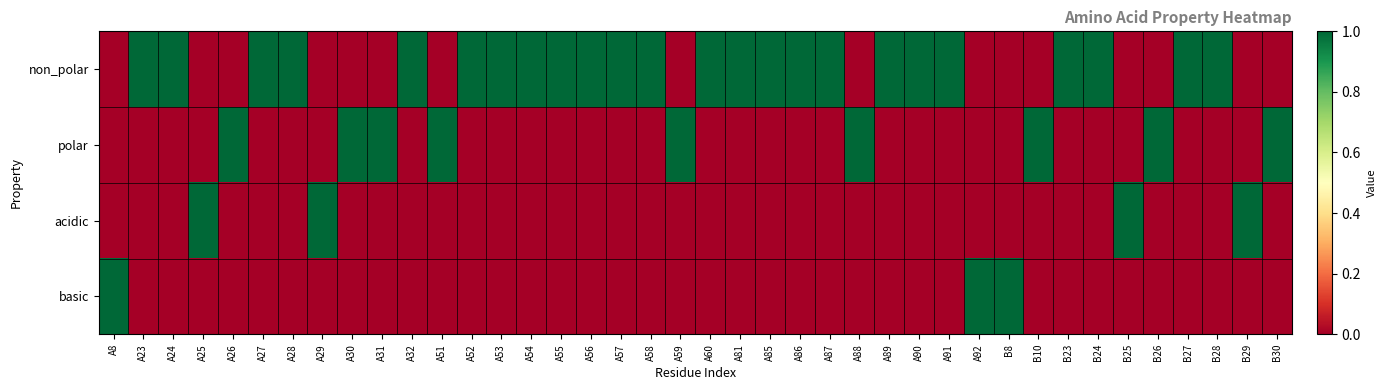

Which has a higher value, A58 or A55?

A58